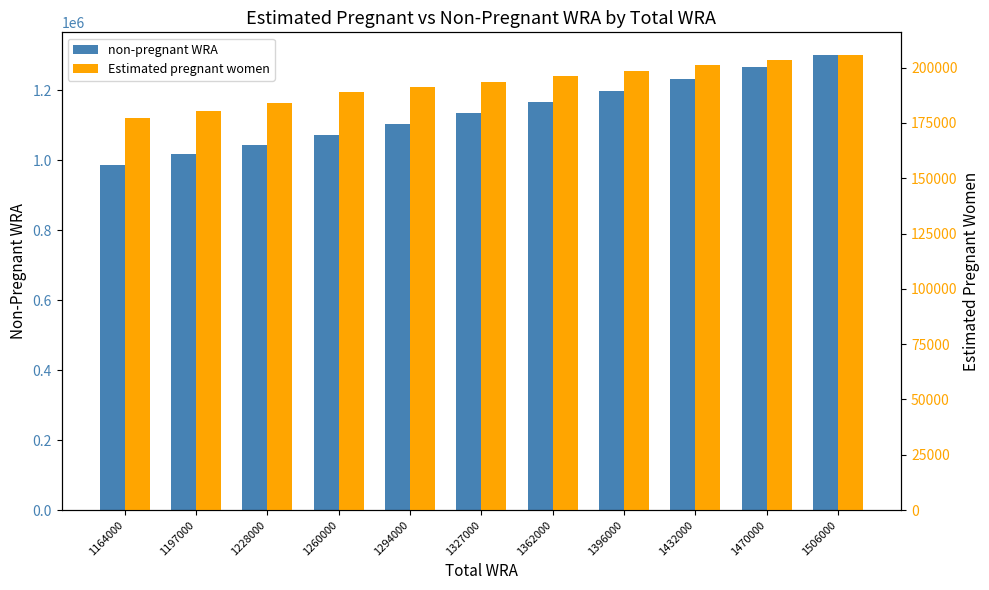

Reading left to right, extract all data points from this chart.

non-pregnant WRA: 1164000=986773.2	1197000=1016485.1	1228000=1043983.4	1260000=1071133.5	1294000=1102757.7	1327000=1133458.0	1362000=1165898.8	1396000=1197437.4	1432000=1231004.6	1470000=1266636.8	1506000=1300301.3
Estimated pregnant women: 1164000=177226.8	1197000=180514.9	1228000=184016.6	1260000=188866.5	1294000=191242.3	1327000=193542.0	1362000=196101.2	1396000=198562.6	1432000=200995.4	1470000=203363.2	1506000=205698.7